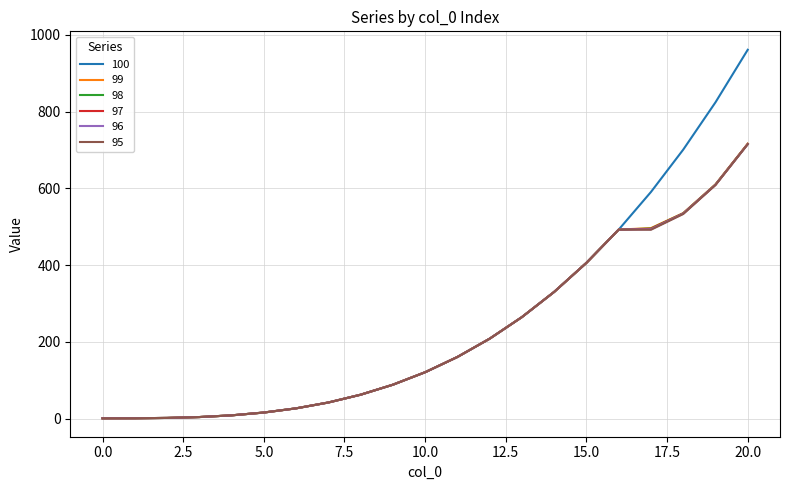

What is the maximum value for 100?

961.0